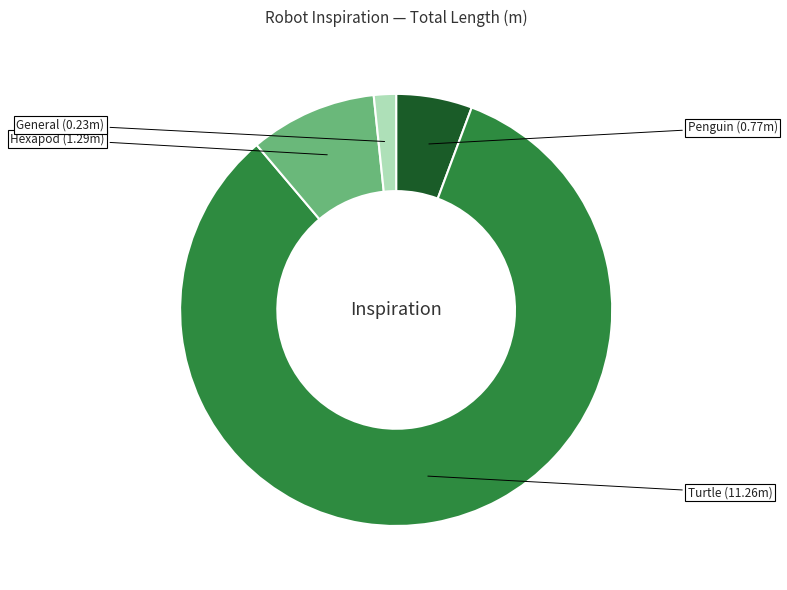

Does any single category account for the majority?

Yes